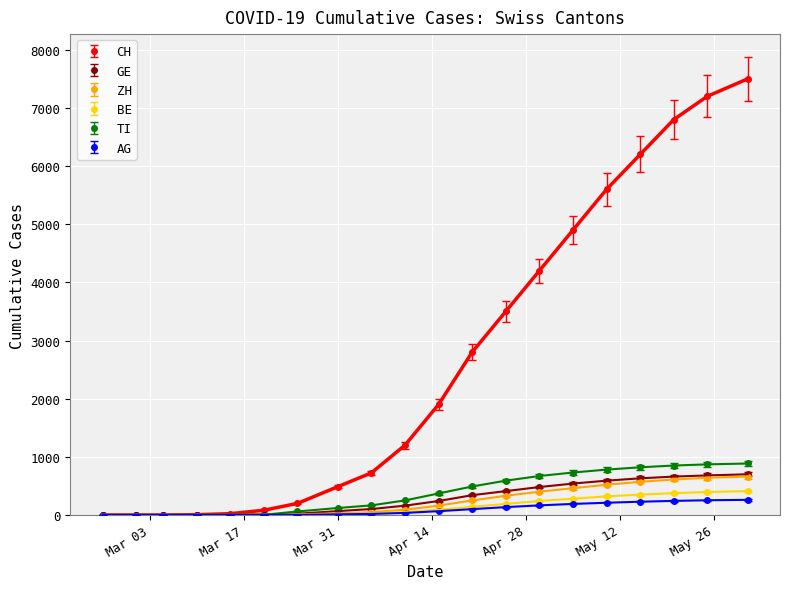

What is the greatest value displayed?

7500